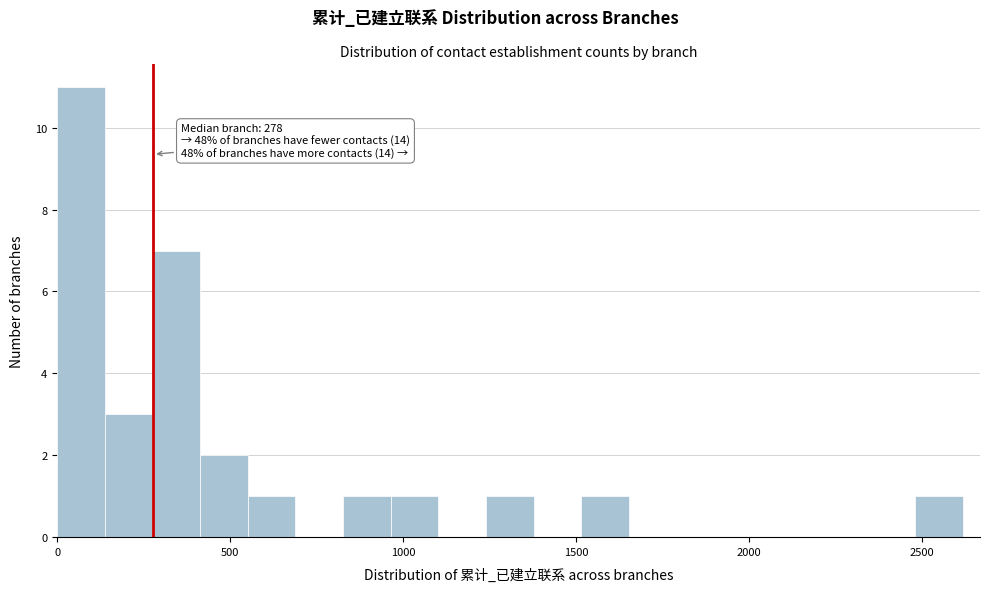

Read against the x-axis, roughly where is the centre of the tallest bar?

50